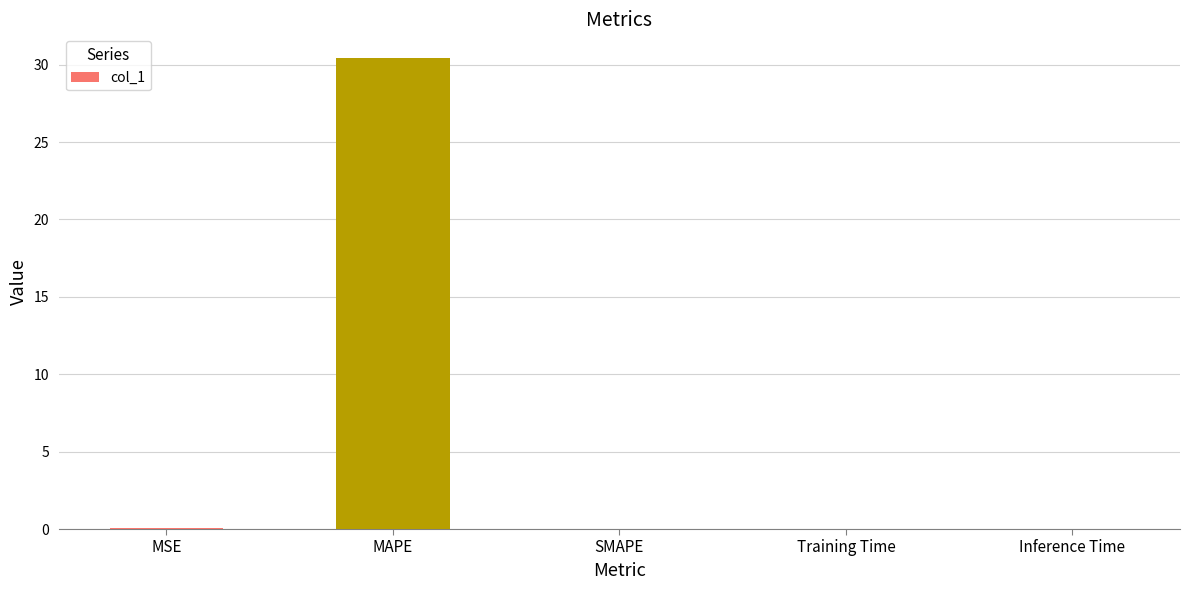

The chart shows a value of 0.0 at MSE. True or false?

True